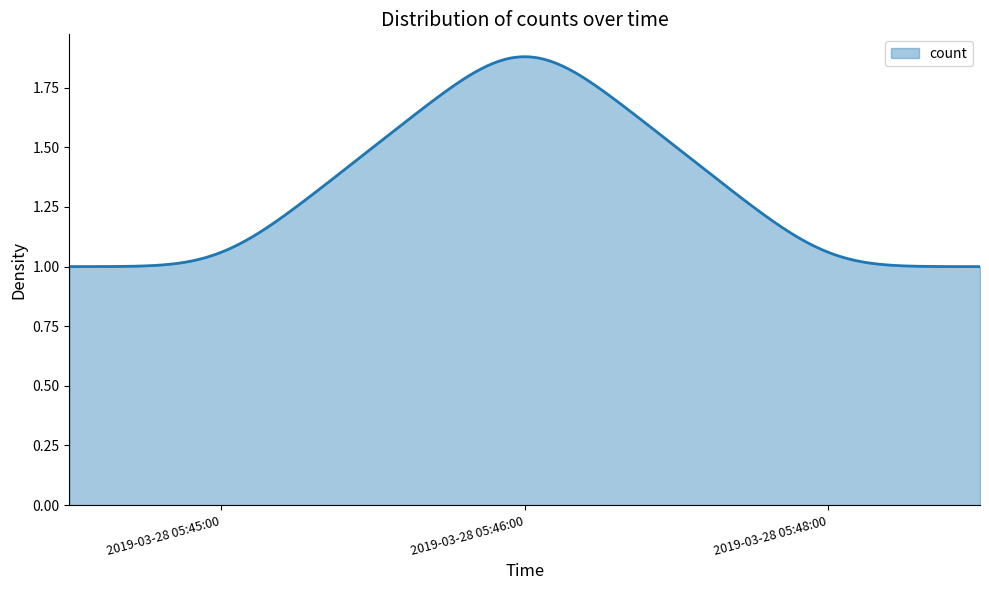

Does the chart display data point markers on the line(s)?

No